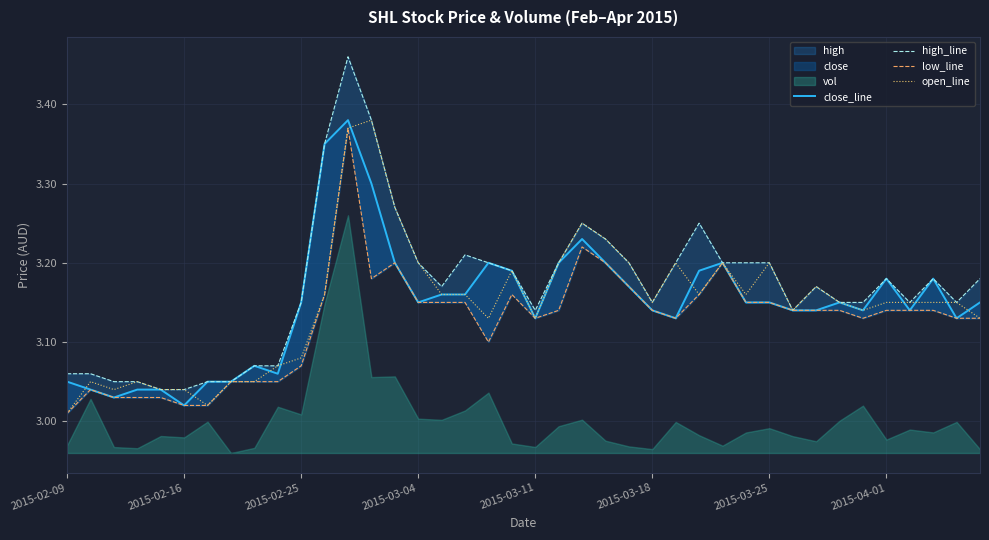

What is the sum of all close_line values?

125.9